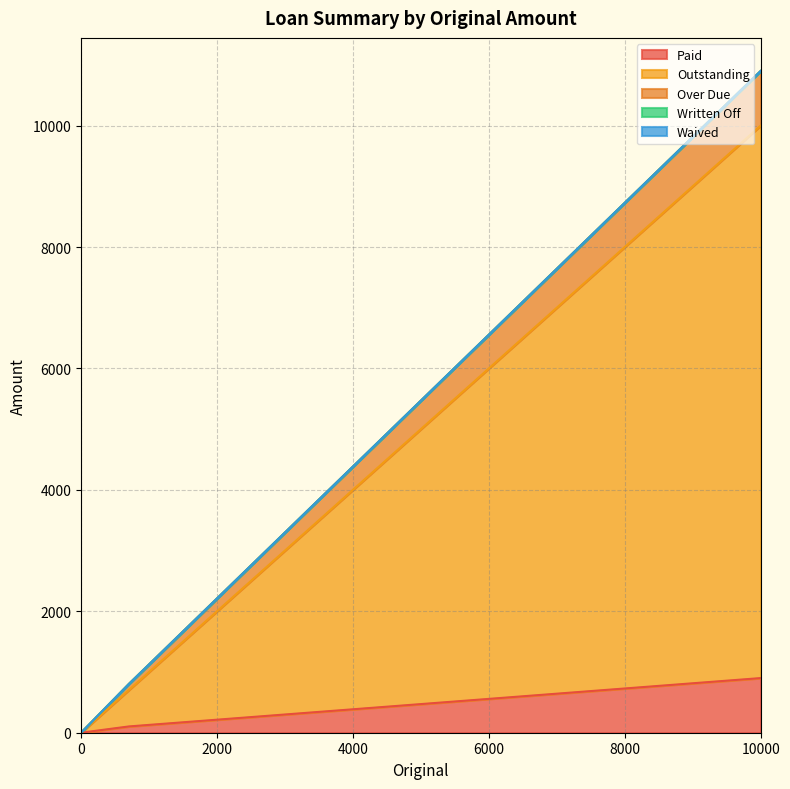

How many positive values does the Paid series have?

2